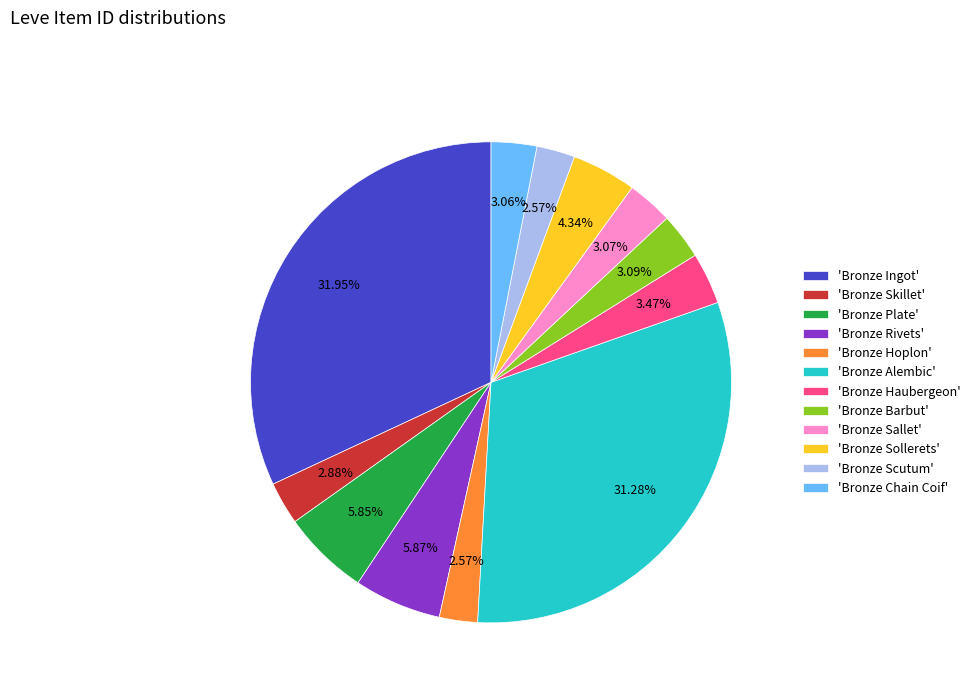

Combined, do 'Bronze Hoplon' and 'Bronze Barbut' account for over 50%?

No